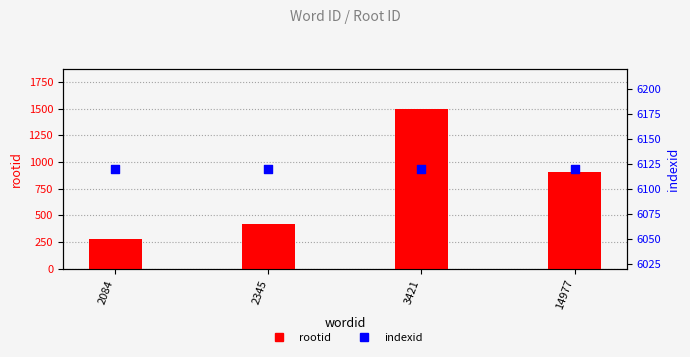

Which series has the widest spread of Y values?

rootid